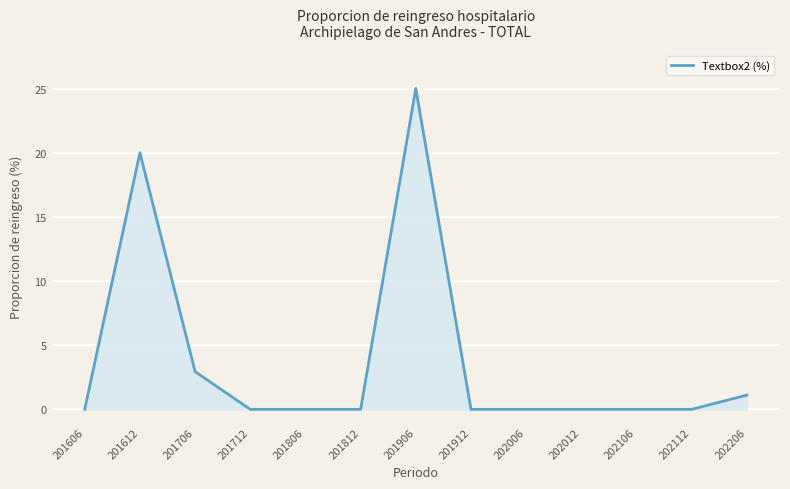

Reading left to right, transcribe all the data shown in this chart.

0.0	20.0	2.9	0.0	0.0	0.0	25.0	0.0	0.0	0.0	0.0	0.0	1.1